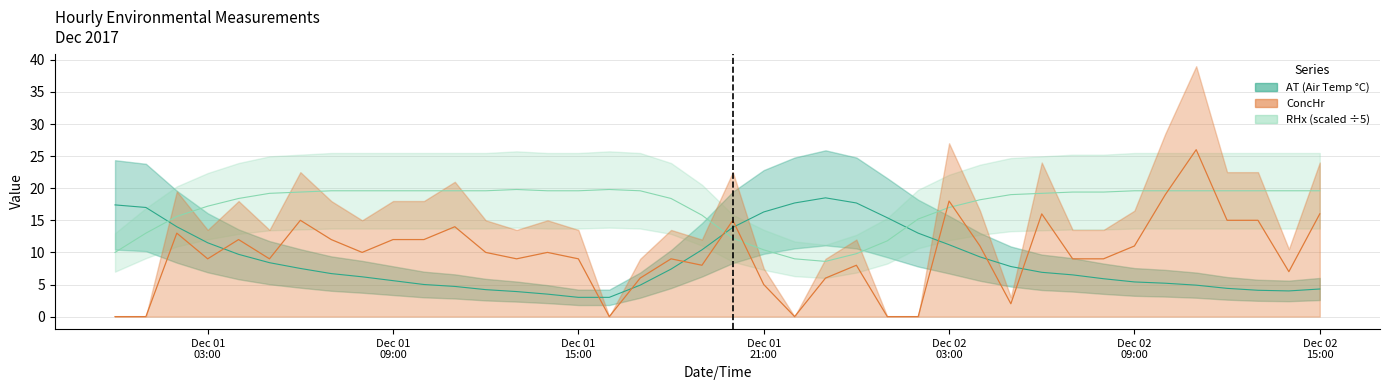

True or false: RHx has more than 1 points higher than both neighbors.

True